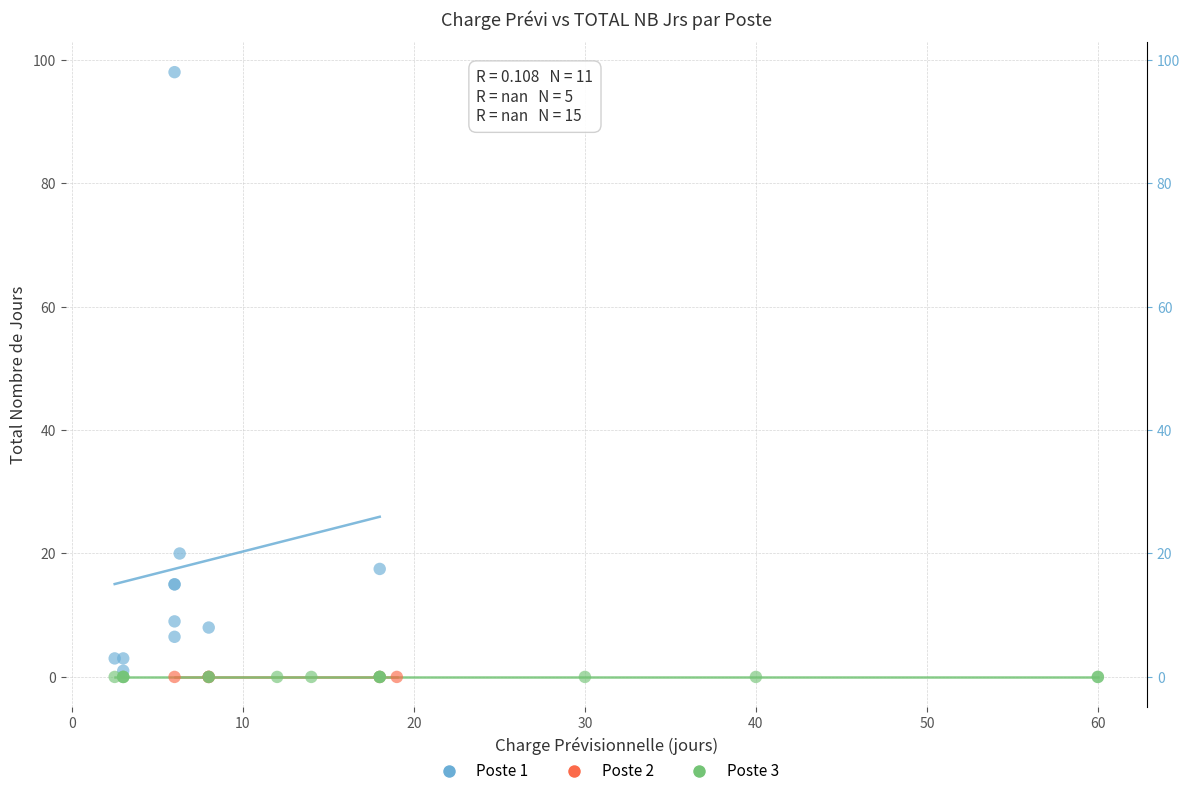

Which series contains the highest Y value?

Poste 1